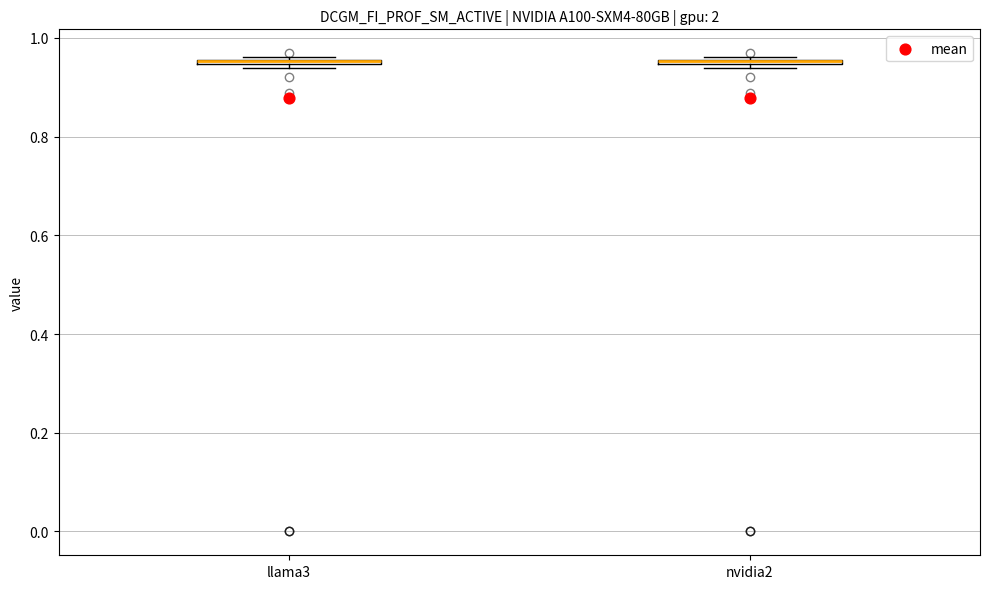

Where is the lower edge of the box for nvidia2 on the y-axis? The values are not printed on the chart, so give them approximately, as read against the axis.

0.94